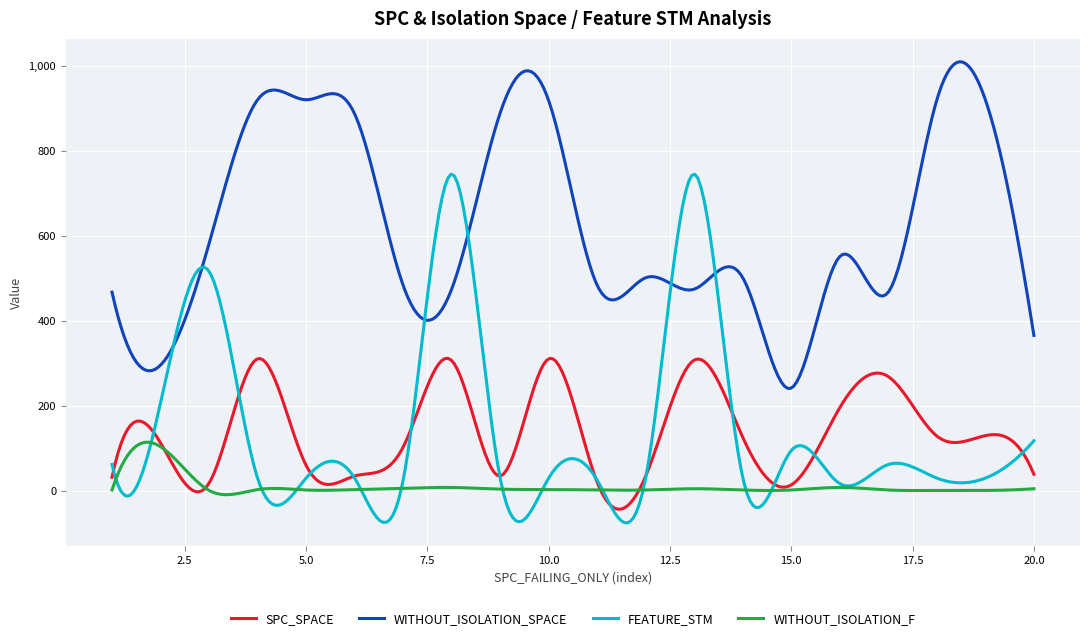

Which series has the widest spread of values?

FEATURE_STM